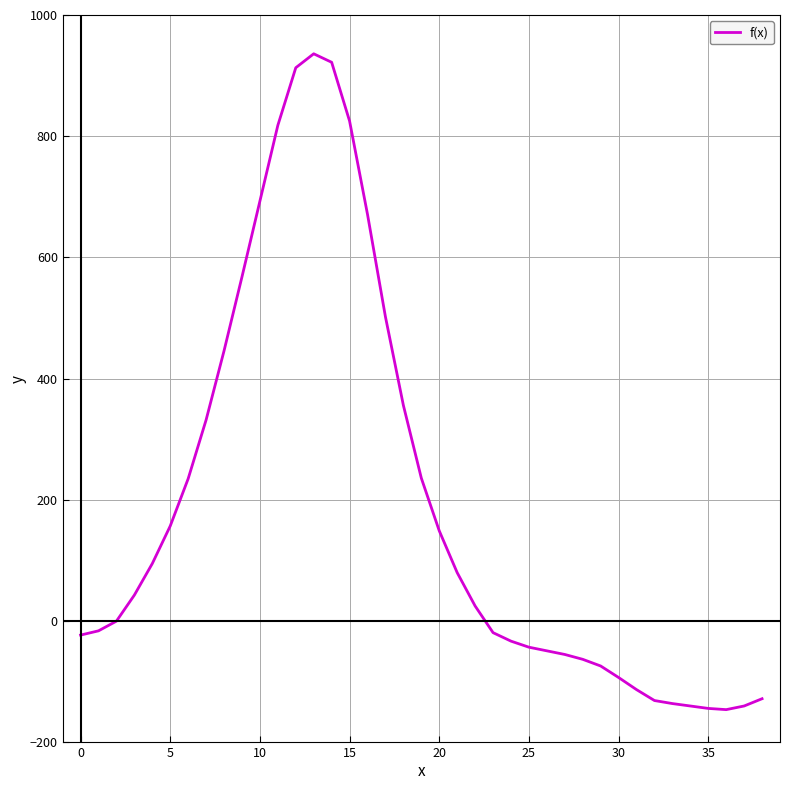

What is the maximum value shown in the chart?

936